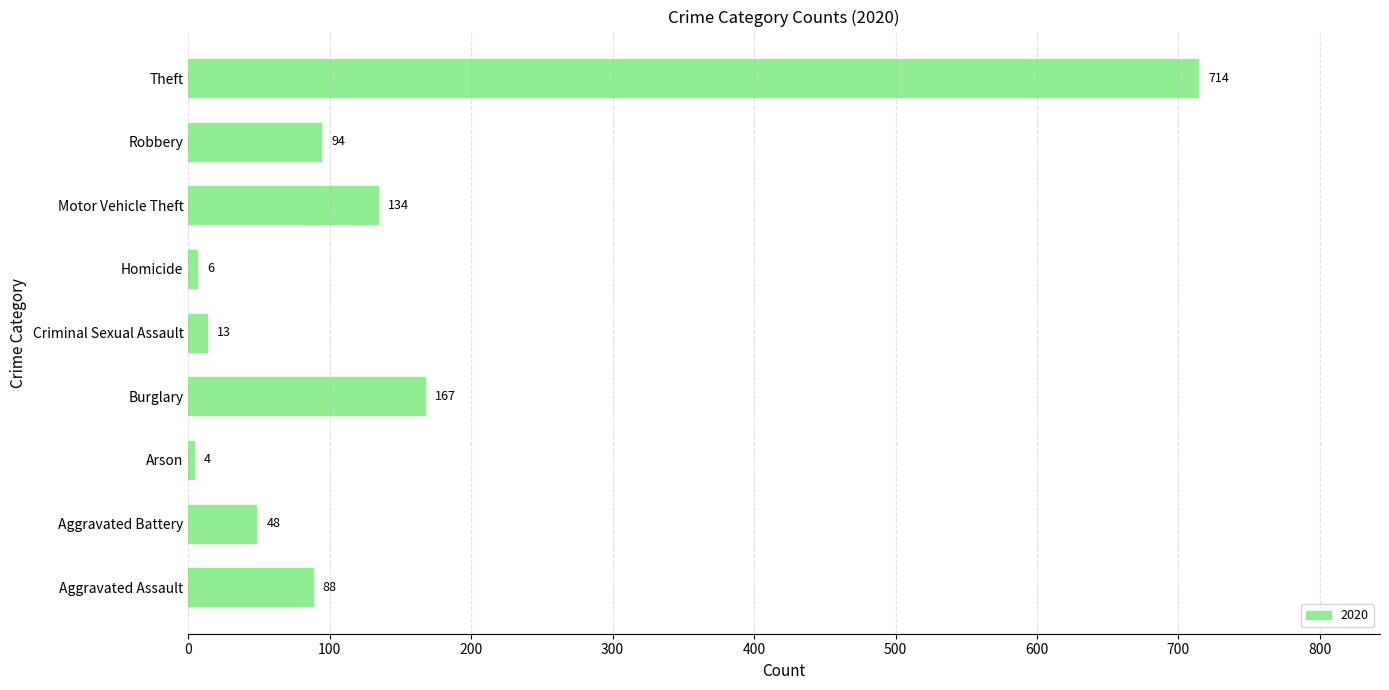

Which has a higher value, Aggravated Assault or Burglary?

Burglary